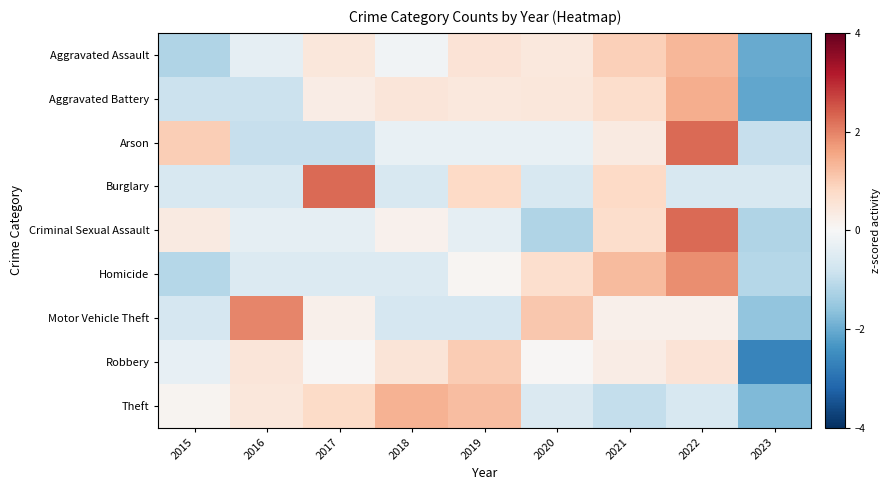

Which label corresponds to the smallest value in the chart?

2023